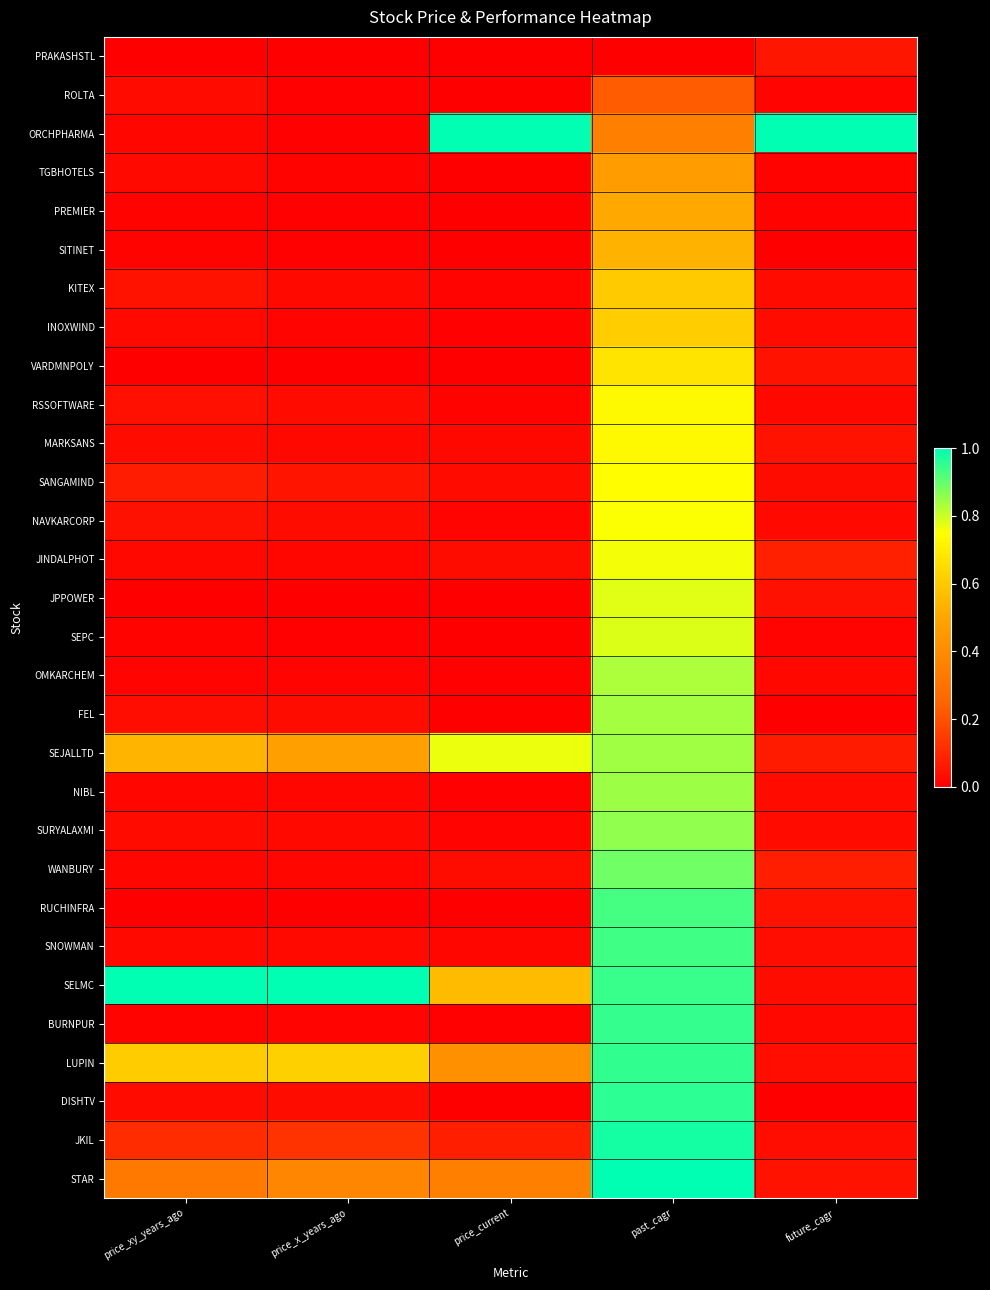

At how many categories does at least one series exceed 0?

5